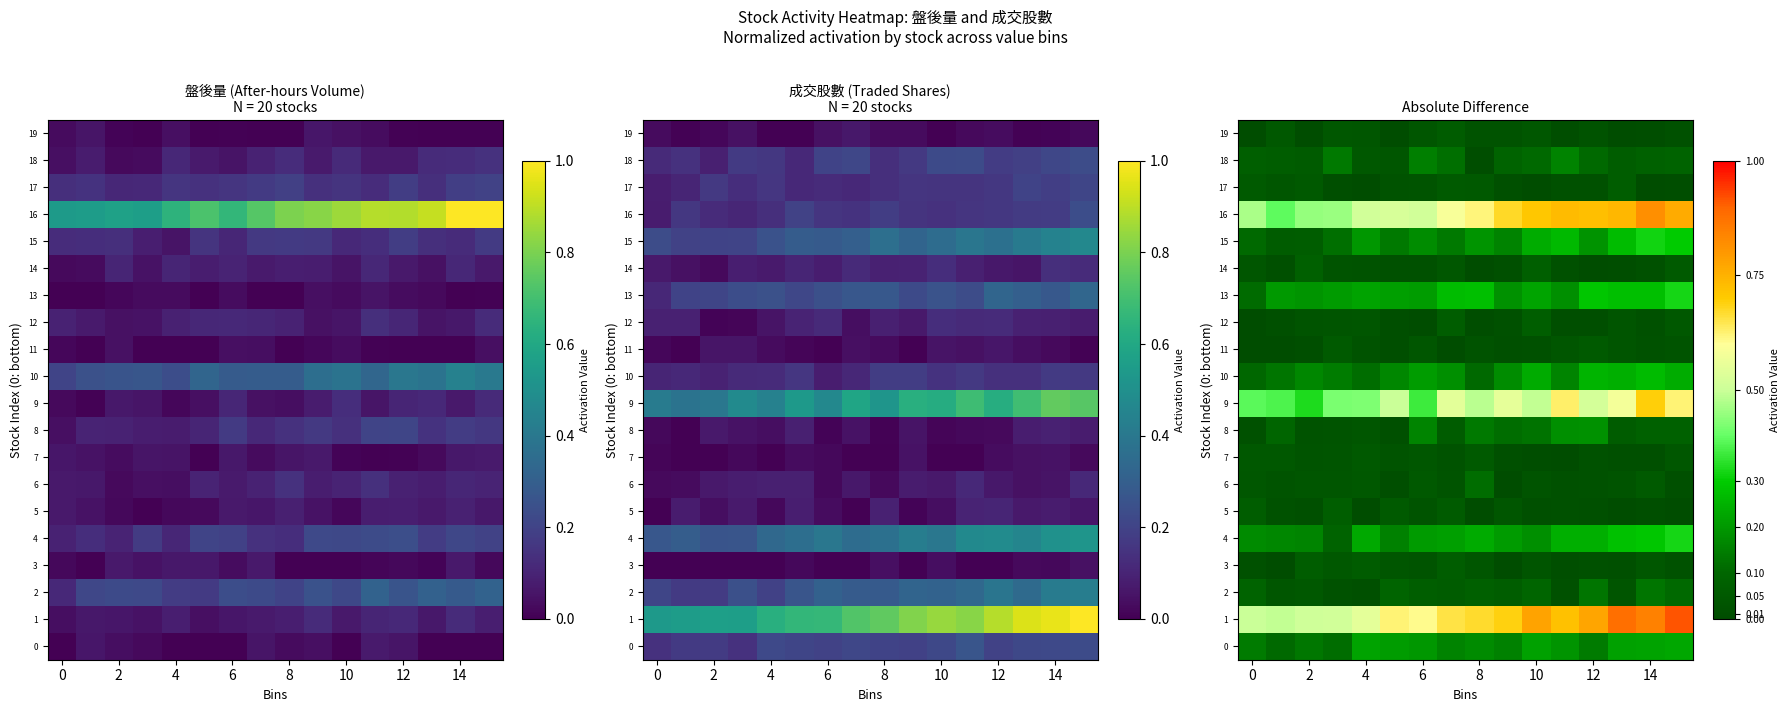

Which series has the widest spread of values?

1